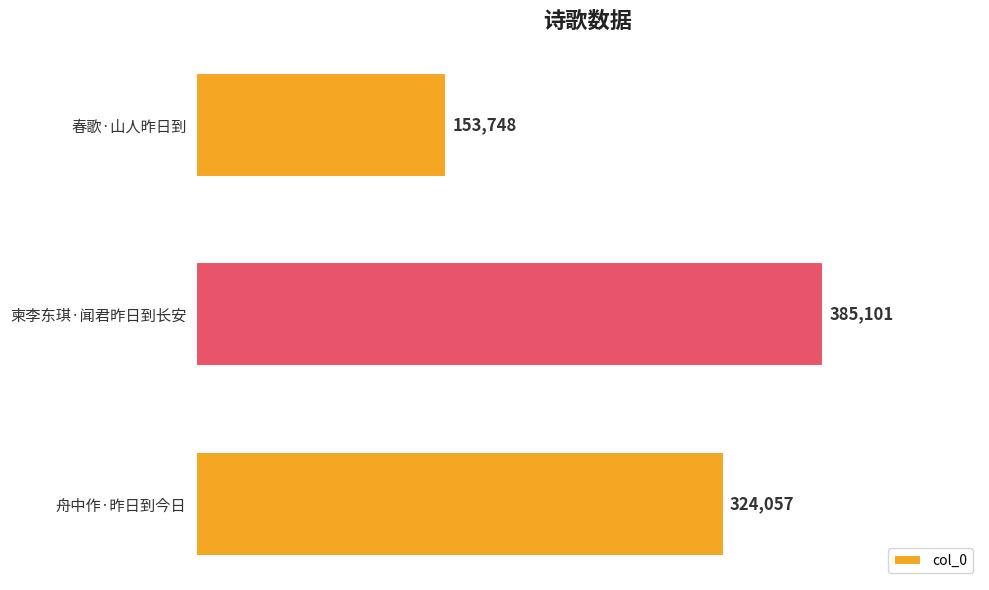

True or false: the data shows 385101 at 柬李东琪·闻君昨日到长安.

True